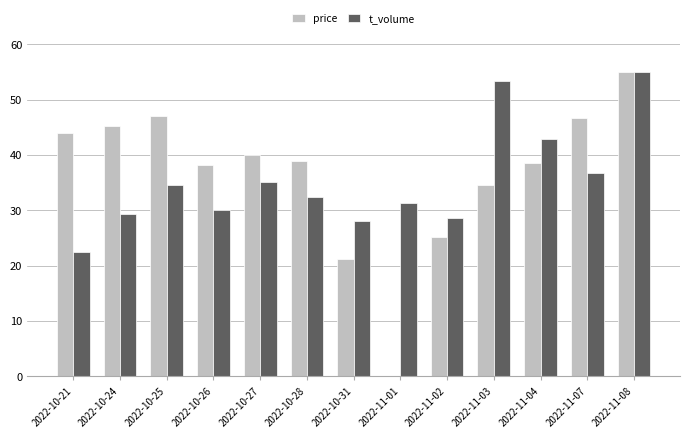

How many groups of bars are there?

13